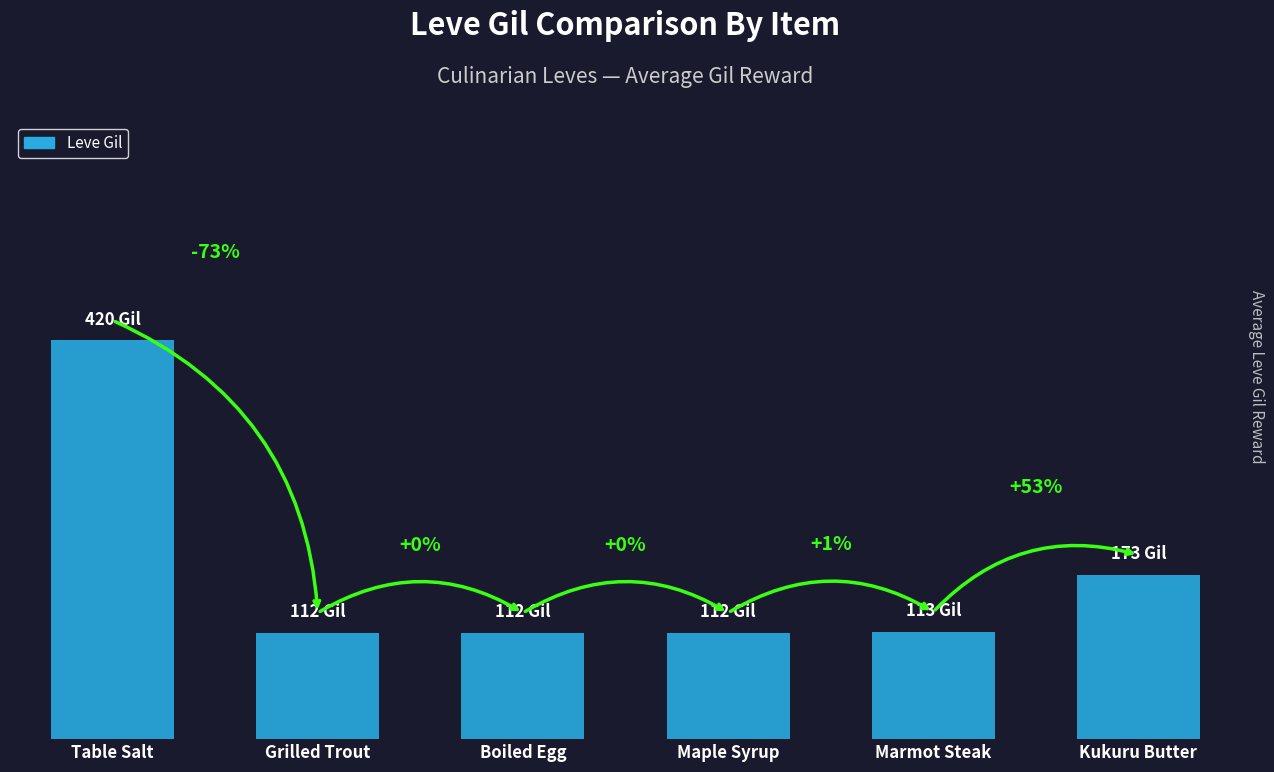

What is the difference between the maximum and minimum values?

308